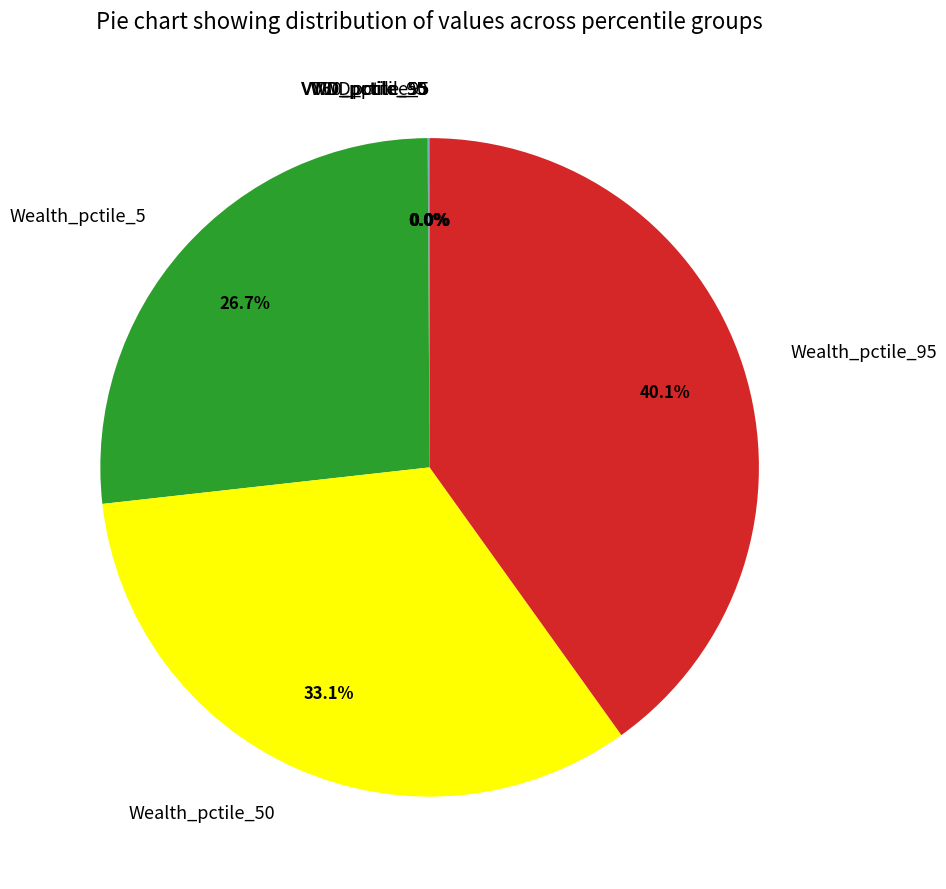

How much of the chart is everything except Wealth_pctile_50?

66.9%